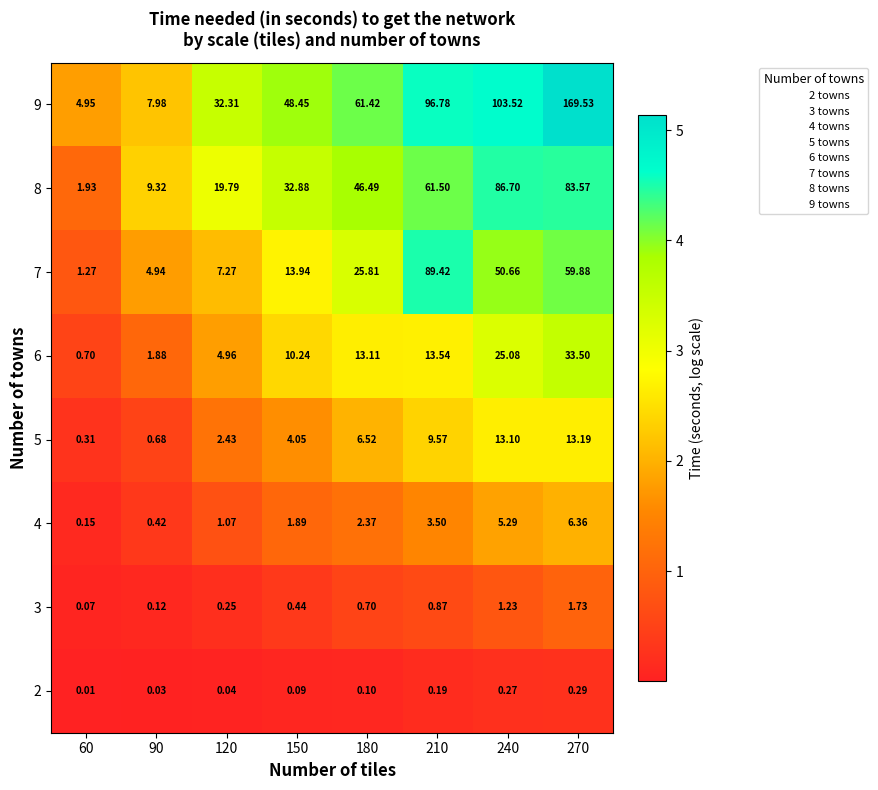

Which series has the largest range (max minus min)?

9